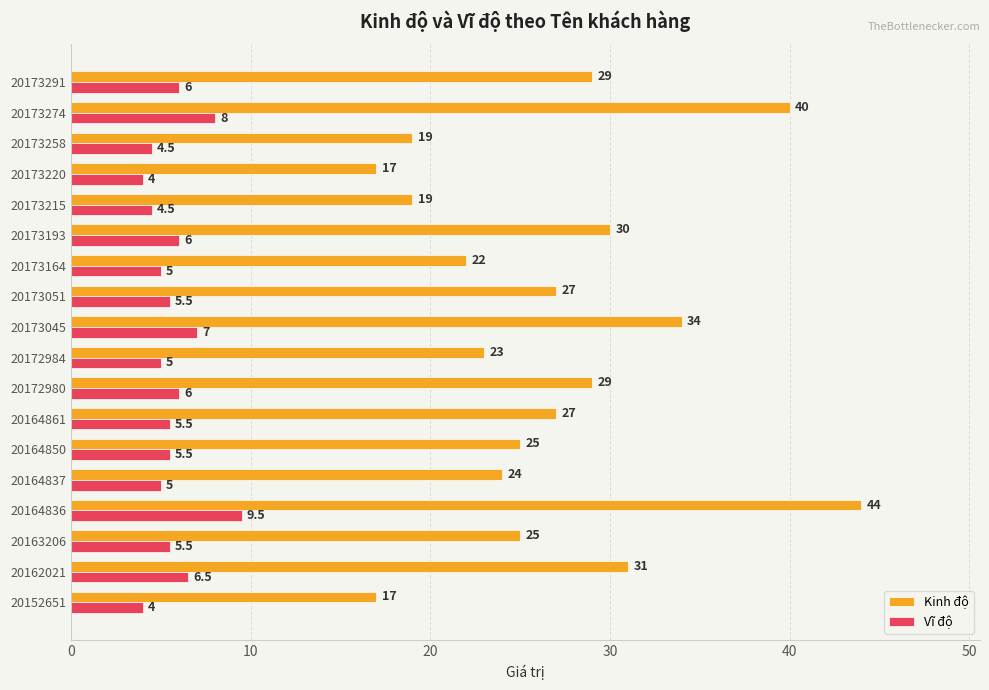

List the series in order of their peak value, lowest first.

Vĩ độ, Kinh độ